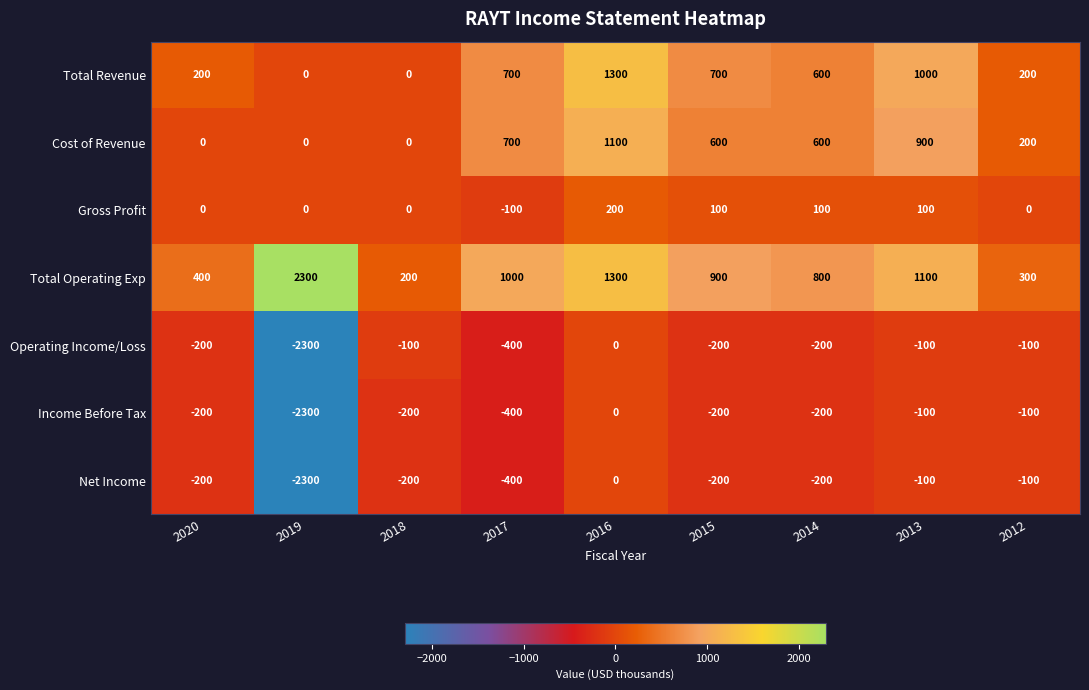

Is it true that Income Before Tax equals -200 at 2015?

True